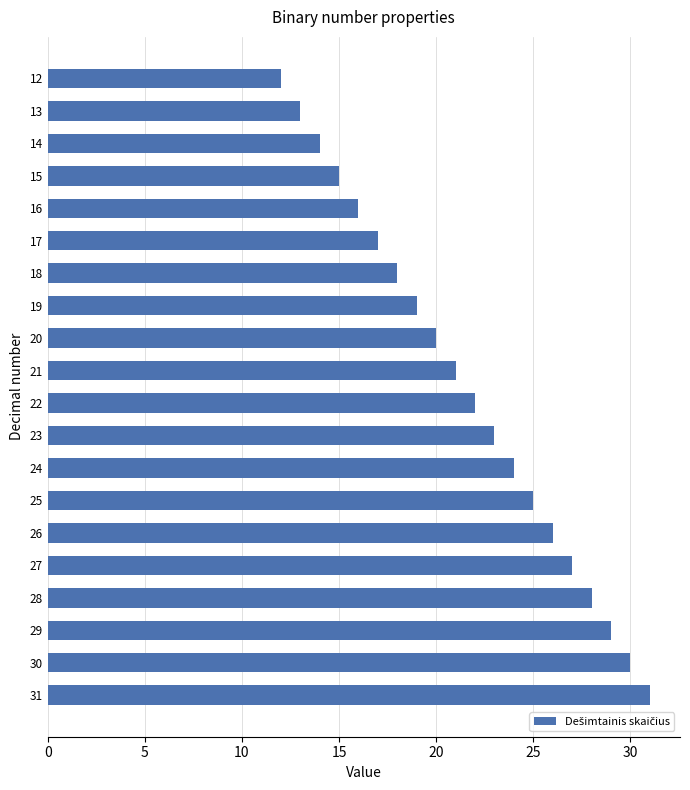

Rank the categories by value from highest to lowest.

31, 30, 29, 28, 27, 26, 25, 24, 23, 22, 21, 20, 19, 18, 17, 16, 15, 14, 13, 12